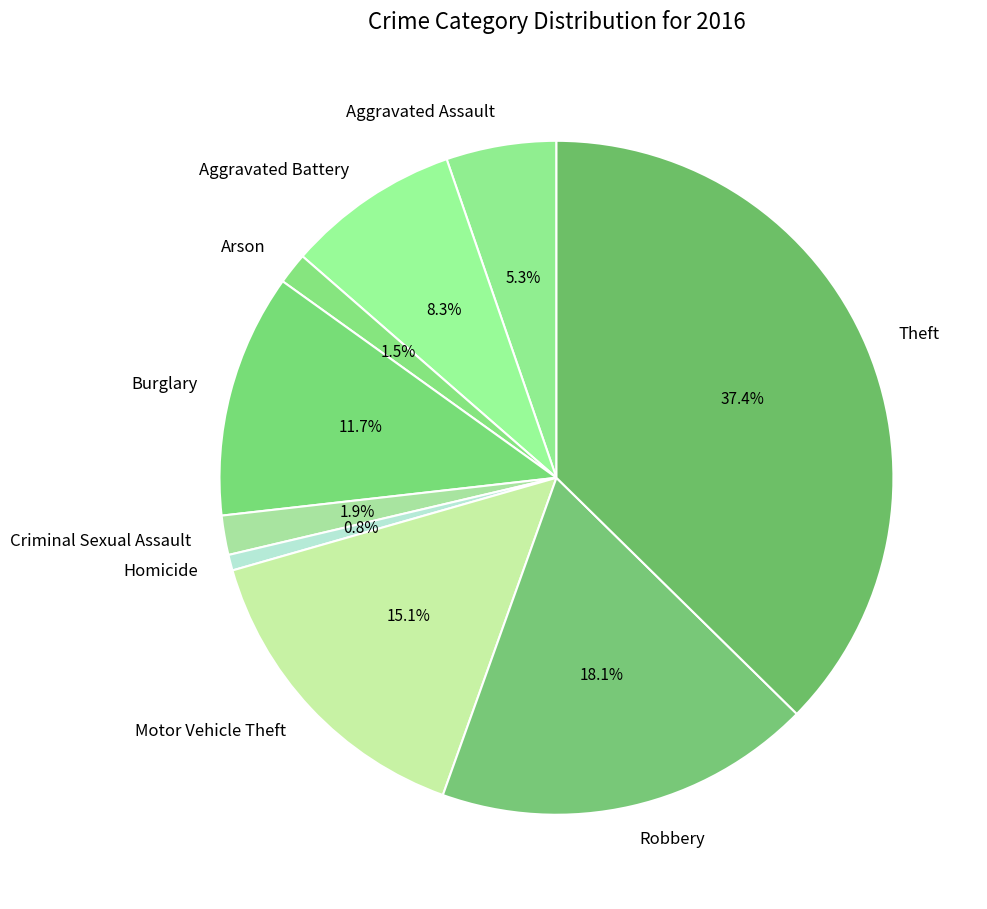

To the nearest percent, what portion does Motor Vehicle Theft represent?

15%